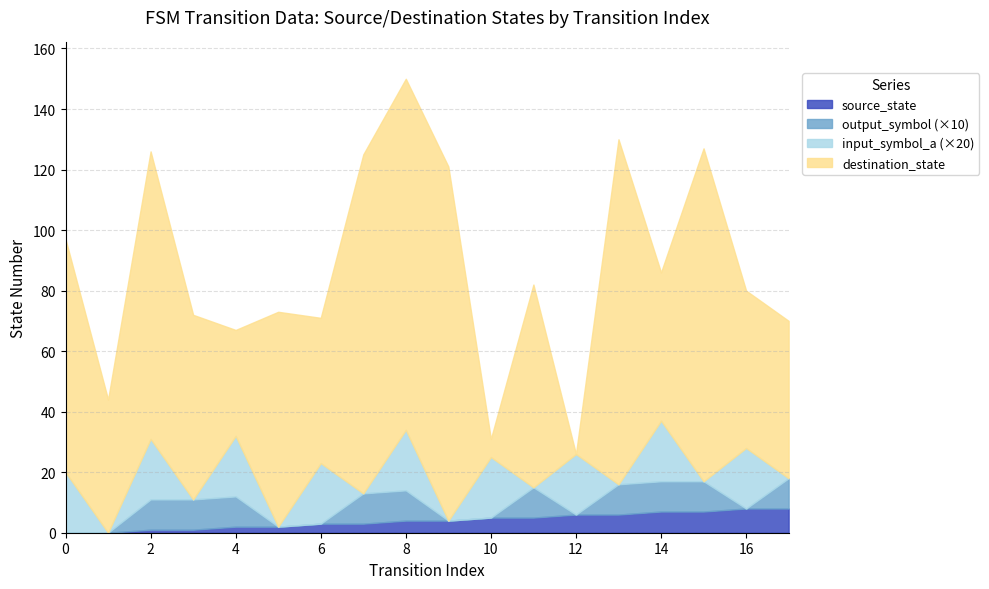

What is the spread (max minus min) of values at 7?

112